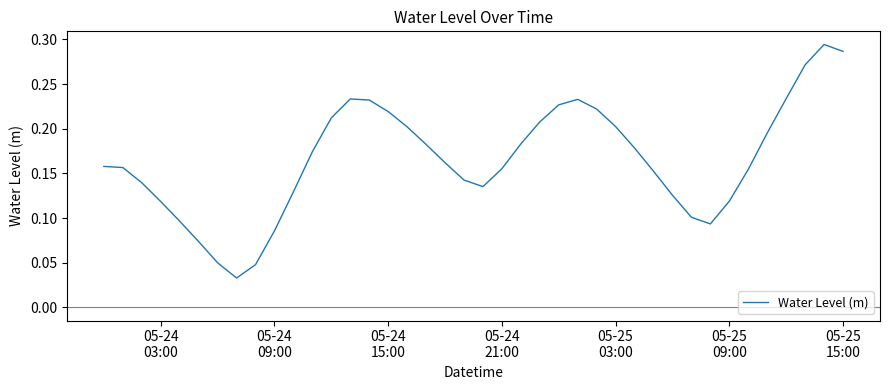

How many points are higher than both their immediate neighbors (excluding endpoints)?

3